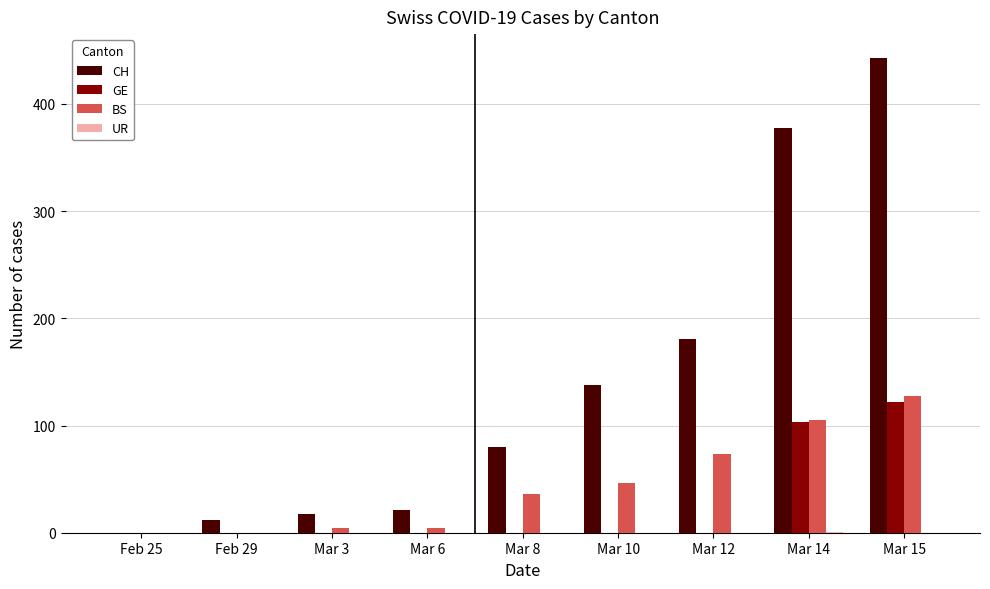

Count the number of categories in the chart.

9